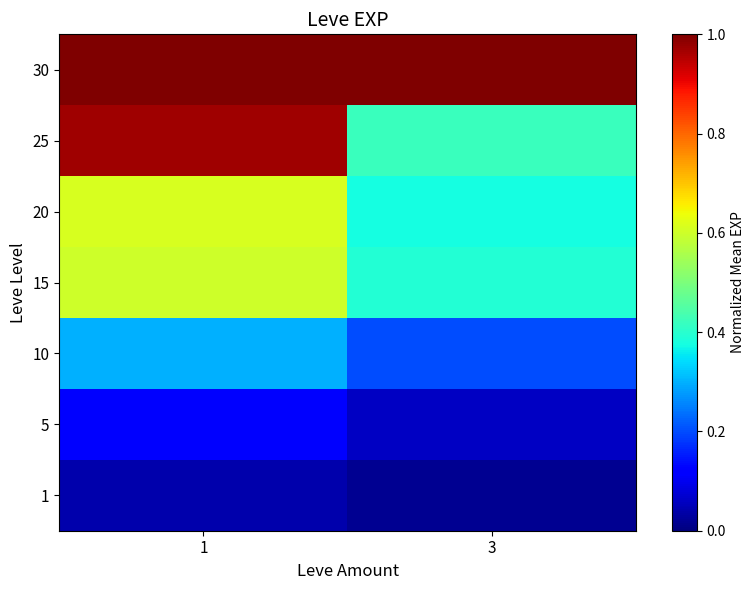

Reading left to right, what are all the values shown in this chart?

1: 1=0.0	3=0.0
5: 1=0.1	3=0.1
10: 1=0.3	3=0.2
15: 1=0.6	3=0.4
20: 1=0.6	3=0.4
25: 1=1.0	3=0.4
30: 1=1.0	3=1.0